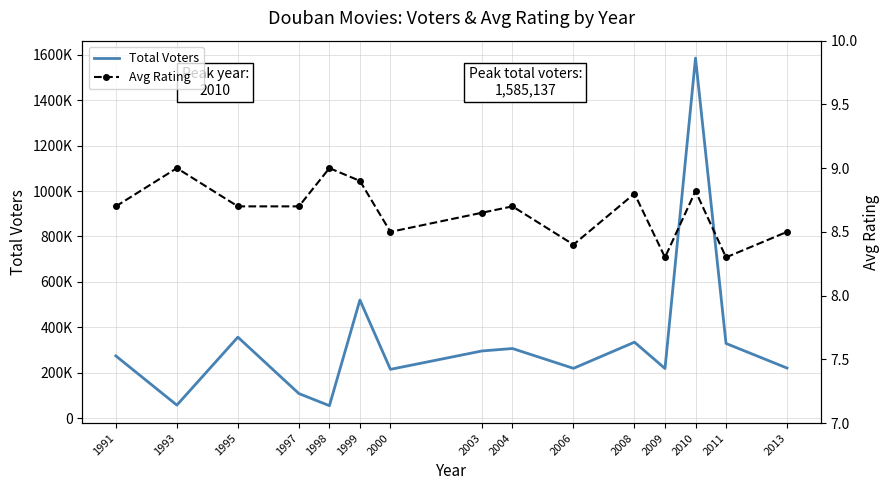

Which category has the lowest value across all series?

2009